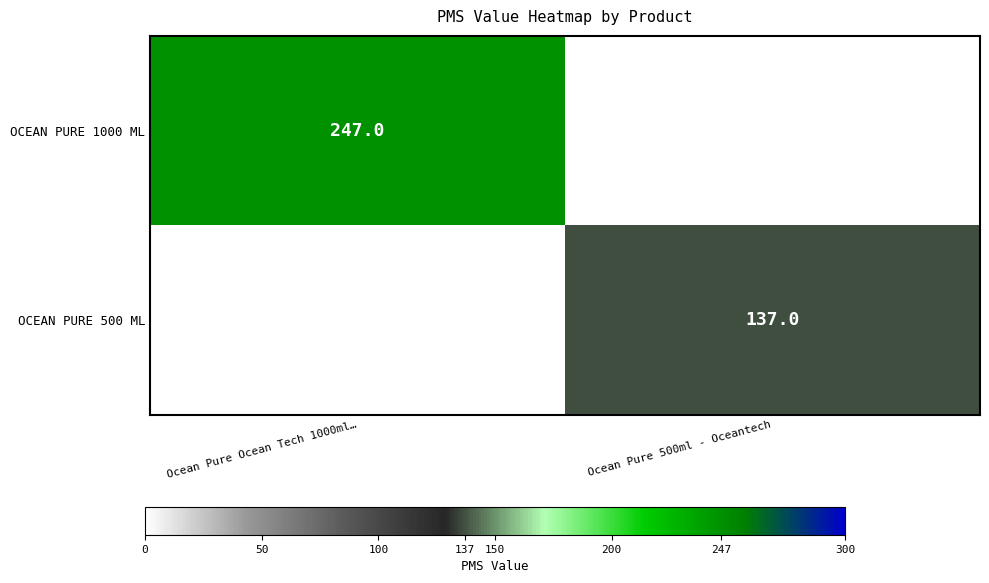

The value of OCEAN PURE 1000 ML at Ocean Pure Ocean Tech 1000ml… is 368.0. True or false?

False